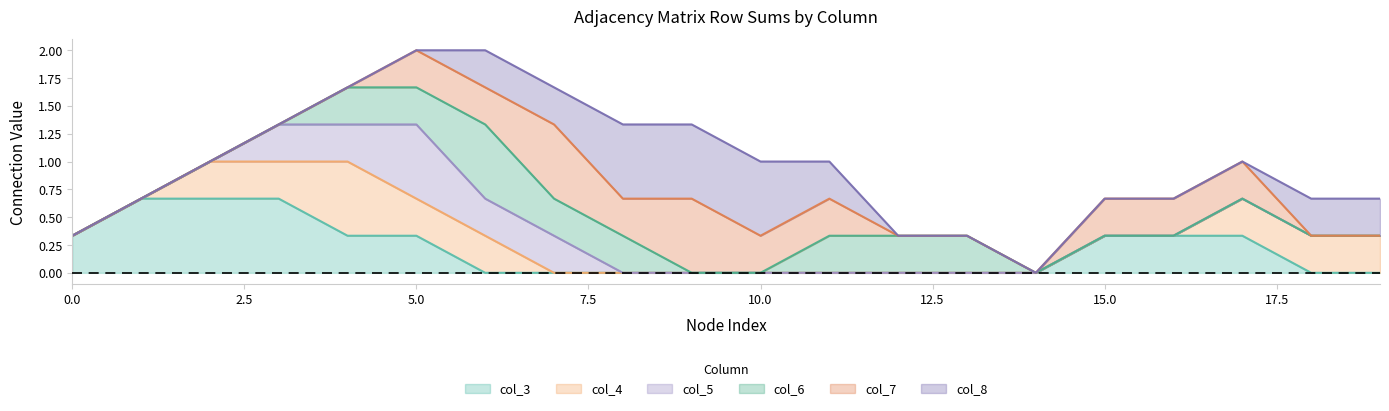

How many lines are shown in the chart?

6